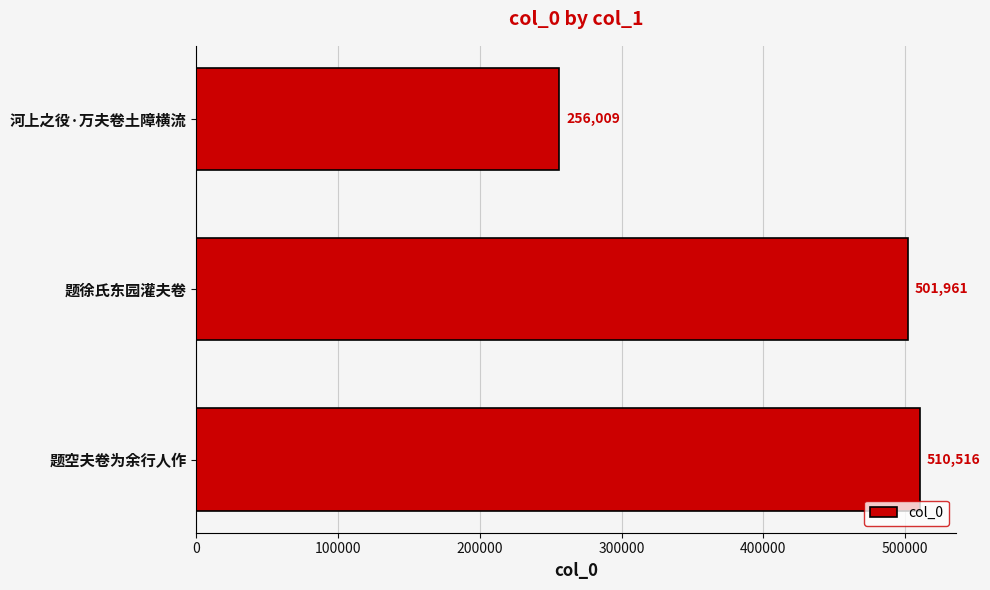

Between 河上之役·万夫卷土障横流 and 题空夫卷为余行人作, which is larger?

题空夫卷为余行人作